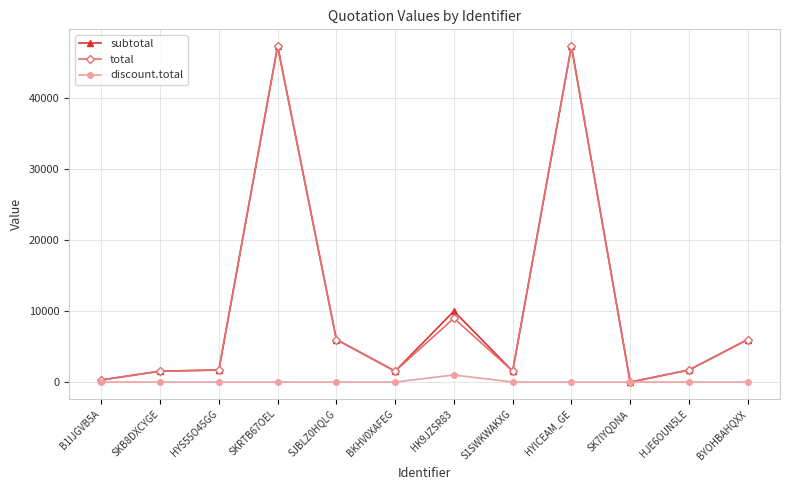

What is the label of the 2nd point from the left?

SKB8DXCYGE